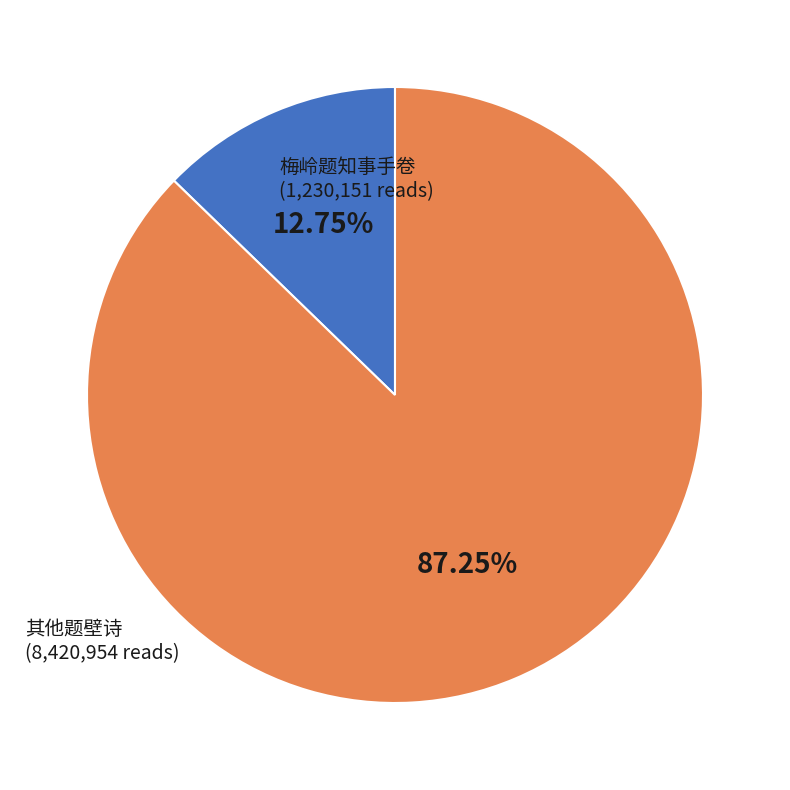

Count the number of slices in the pie.

2